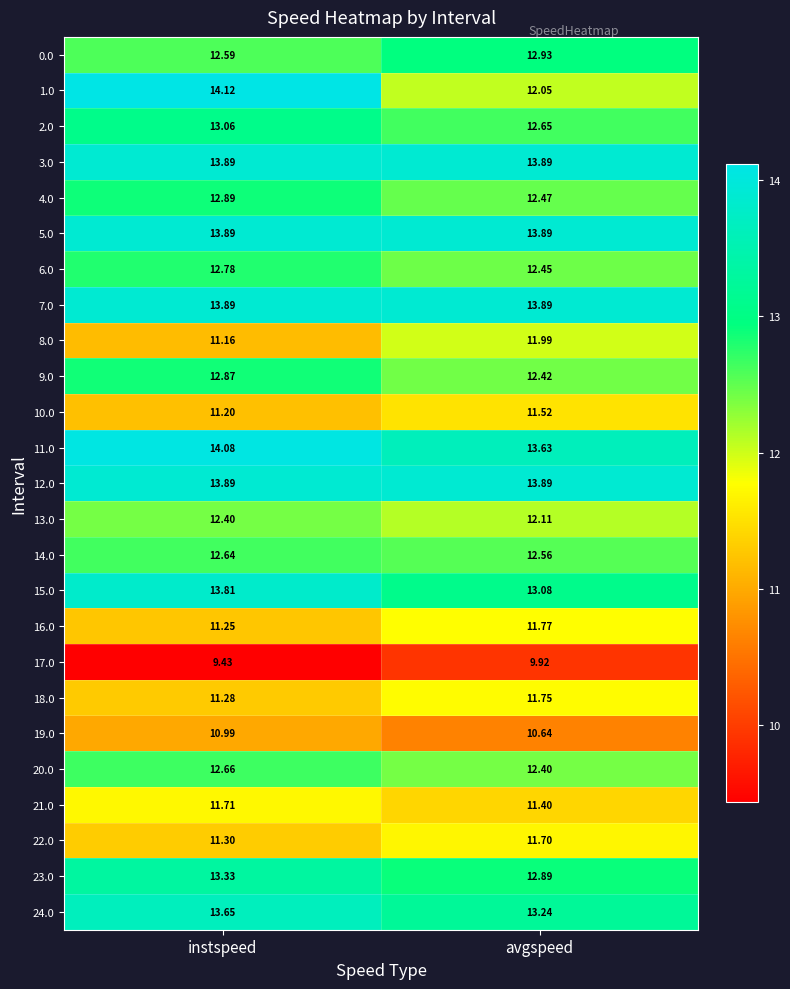

What is the minimum value shown in the chart?

9.4